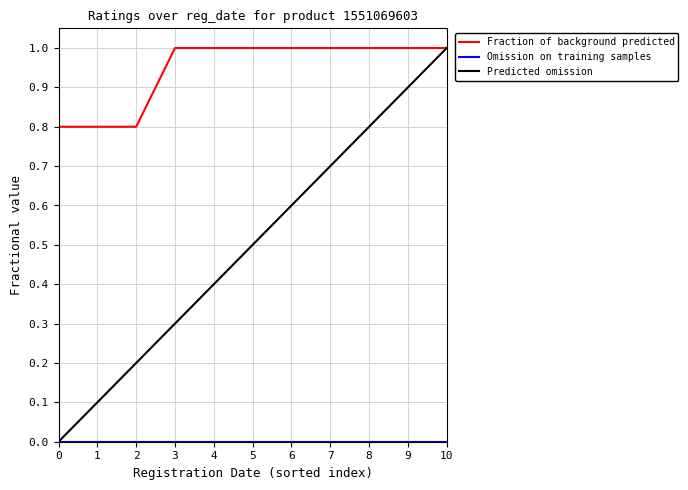

List the labels in order of Predicted omission value, largest first.

10, 9, 8, 7, 6, 5, 4, 3, 2, 1, 0